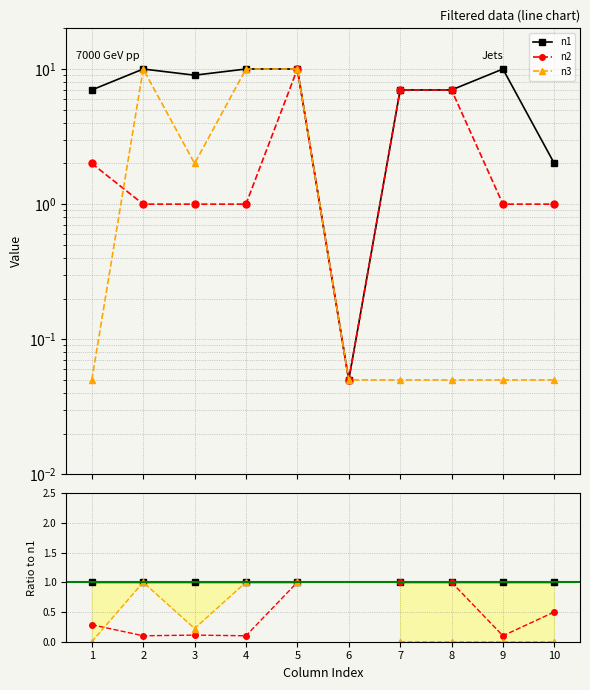

At which category does the chart reach its minimum across all series?

1